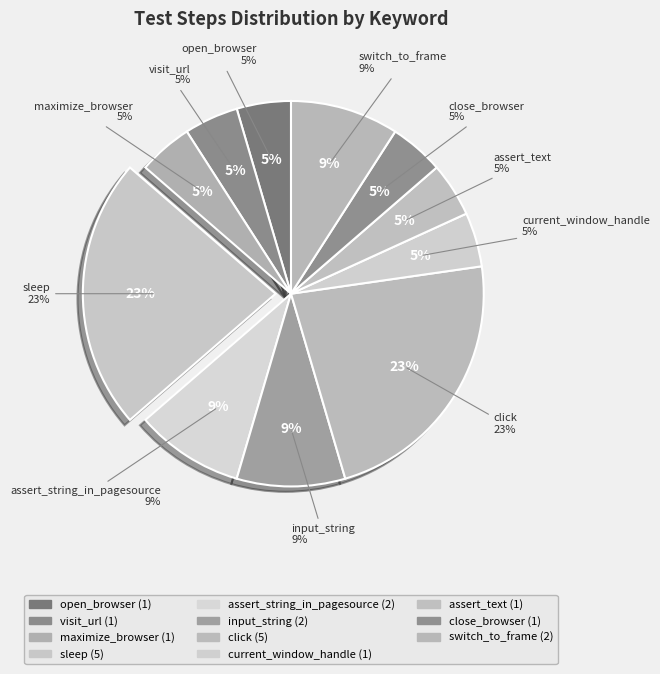

True or false: close_browser accounts for 18% of the total.

False